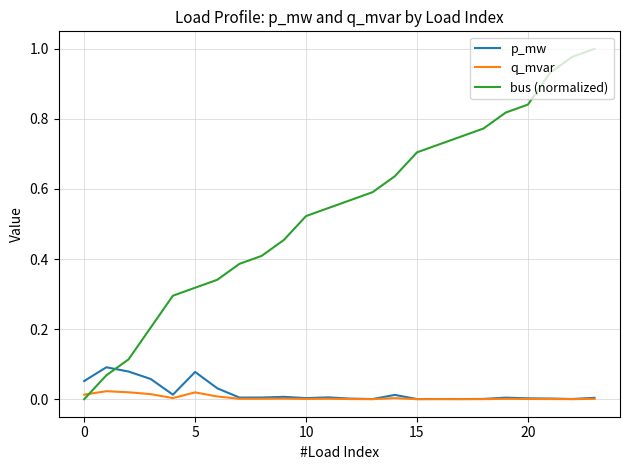

True or false: p_mw and bus (normalized) cross at least once.

True